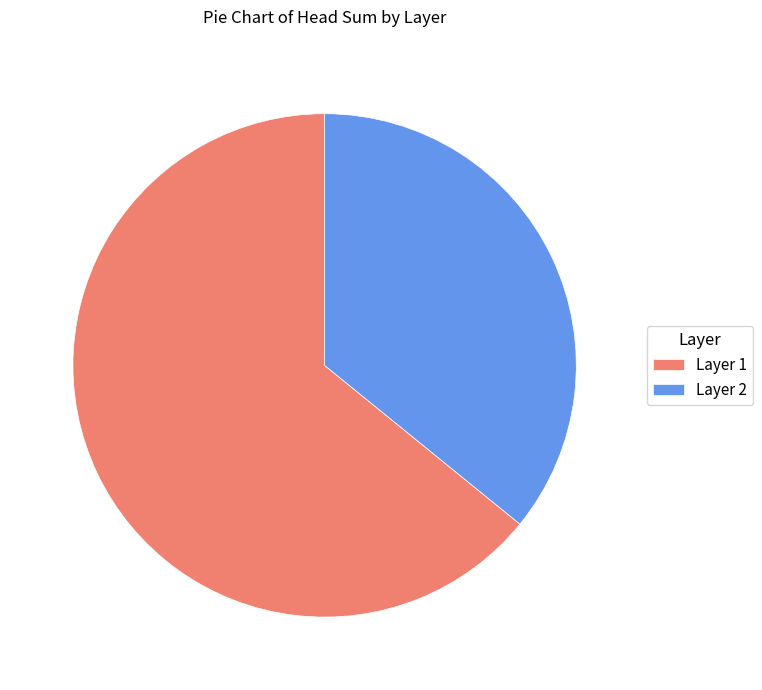

Rank the categories by value from highest to lowest.

Layer 1, Layer 2